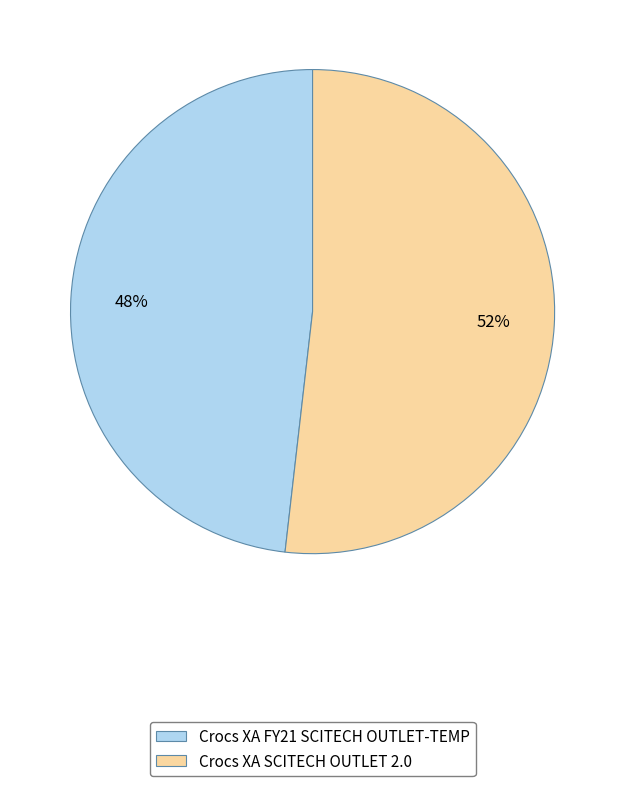

Is the sum of Crocs XA FY21 SCITECH OUTLET-TEMP and Crocs XA SCITECH OUTLET 2.0 greater than half?

Yes